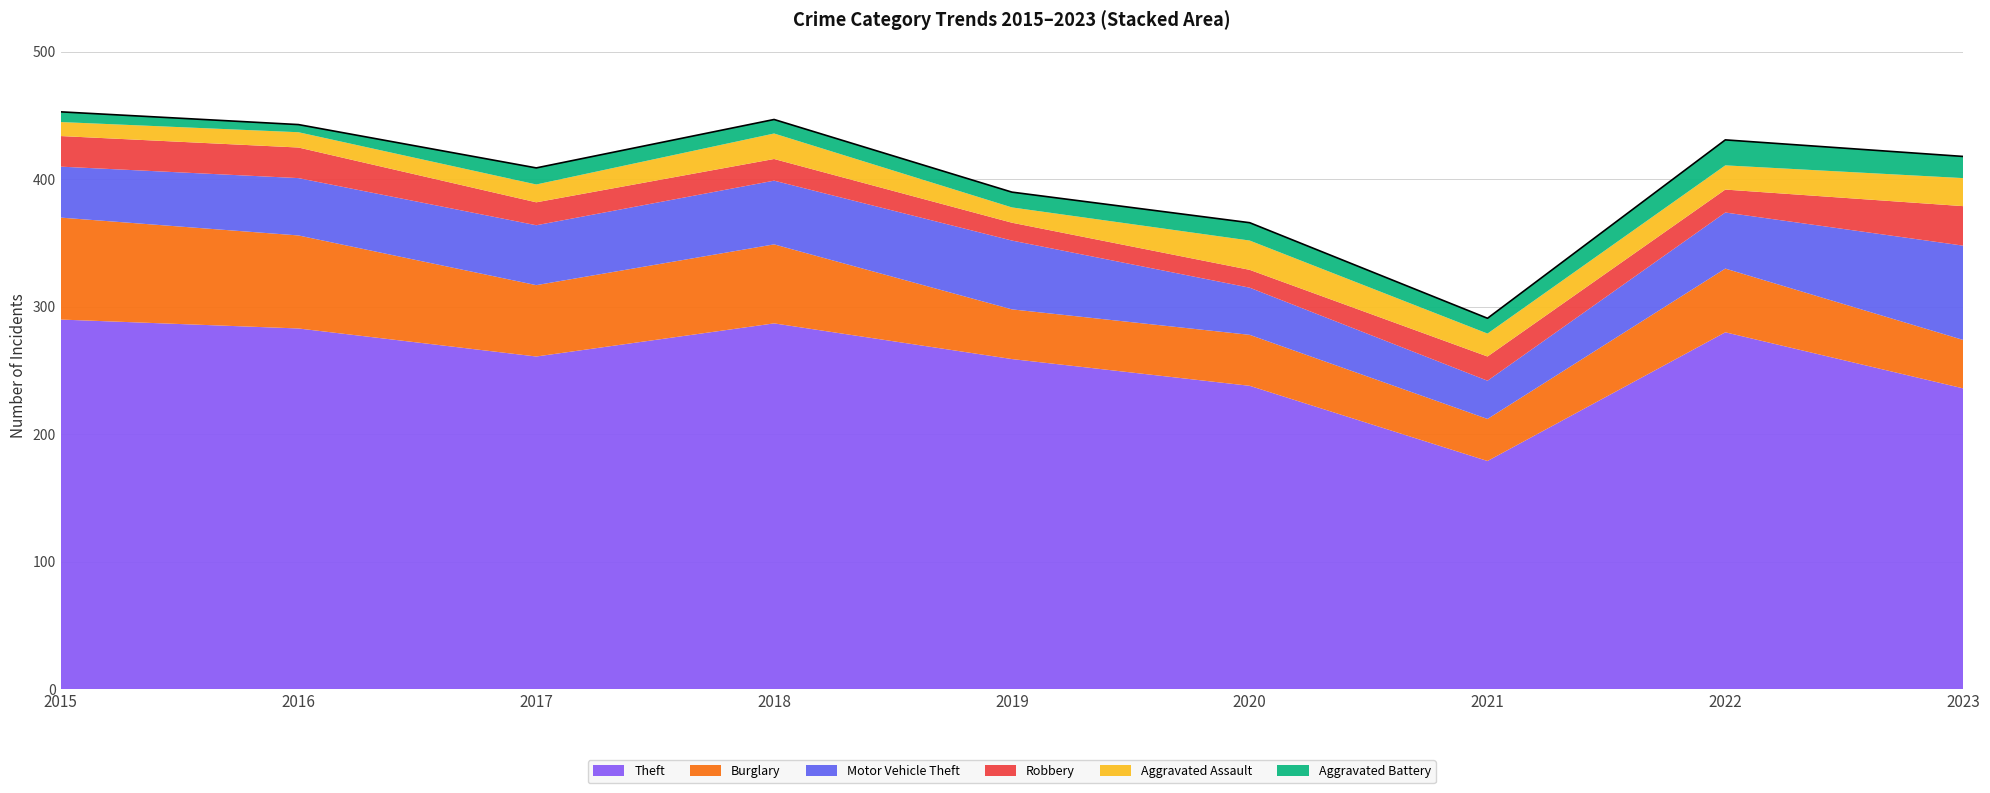

How many lines are shown in the chart?

6